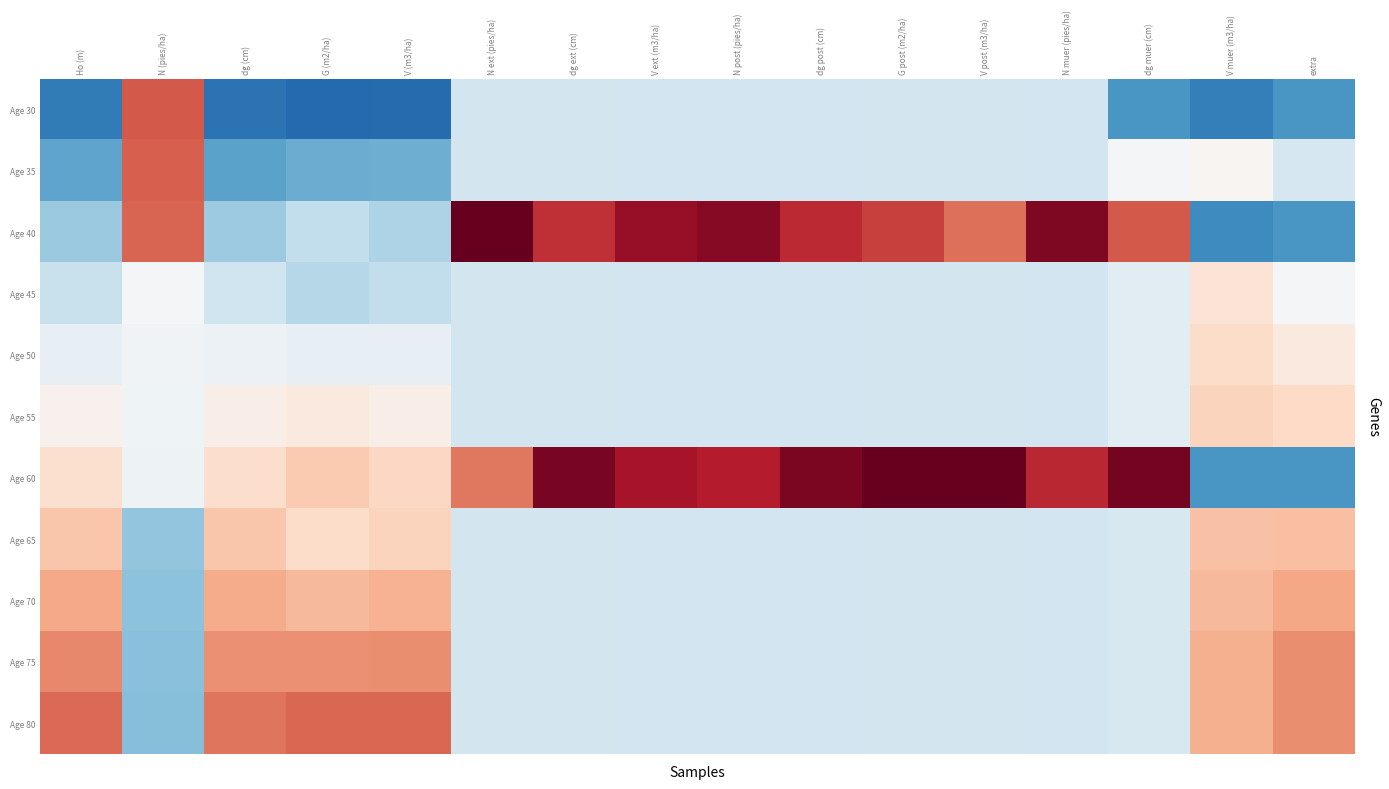

At how many categories does at least one series exceed 0?

16